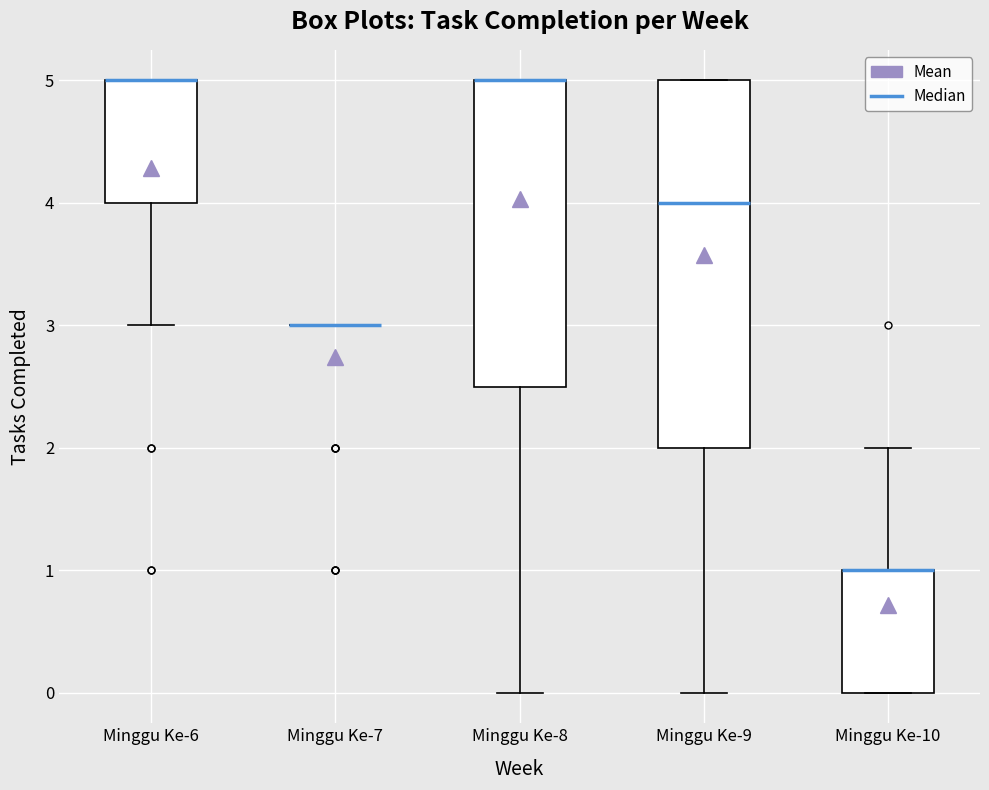

Reading left to right, read every box against the y-axis: the position of its median line, the range the box covers, and the ends of its whiskers. The values are not printed on the chart, so give them approximately, as read against the axis.

Minggu Ke-6: median 5.0 (drawn on the box's upper edge), box 4.0 to 5.0, whiskers 3.0 to 5.0
Minggu Ke-7: box collapsed to a line at 3.0, whiskers 3.0 to 3.0
Minggu Ke-8: median 5.0 (drawn on the box's upper edge), box 2.5 to 5.0, whiskers 0.0 to 5.0
Minggu Ke-9: median 4.0, box 2.0 to 5.0, whiskers 0.0 to 5.0
Minggu Ke-10: median 1.0 (drawn on the box's upper edge), box 0.0 to 1.0, whiskers 0.0 to 2.0